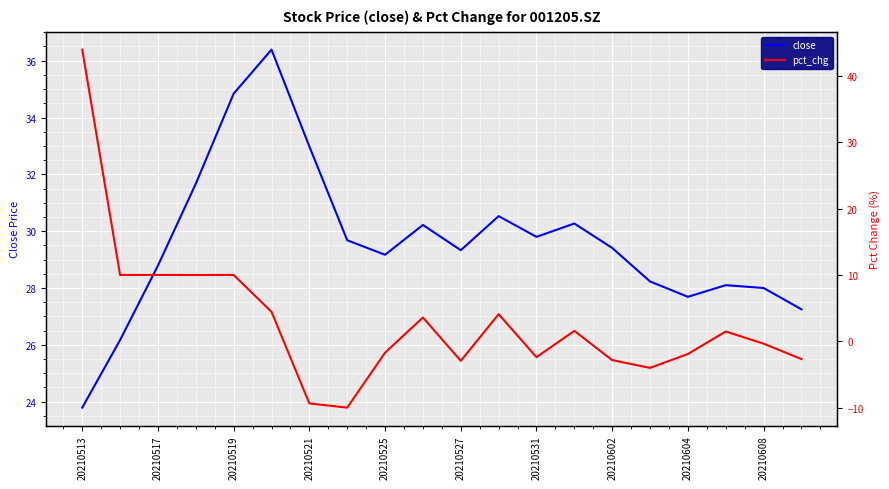

What is the lowest value of the close series?

23.8